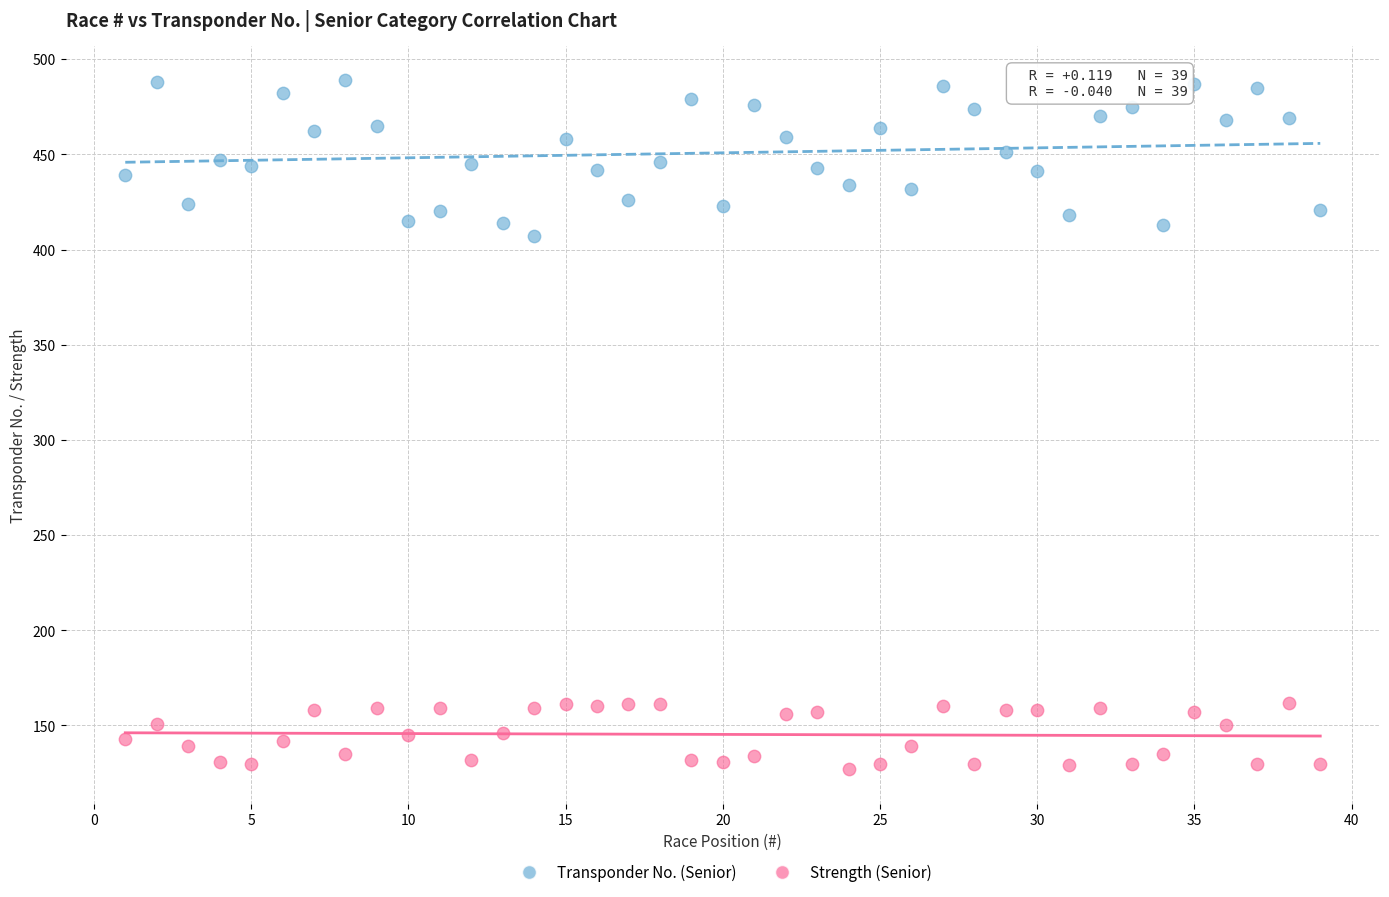

Which series reaches the minimum Y coordinate?

Strength (Senior)